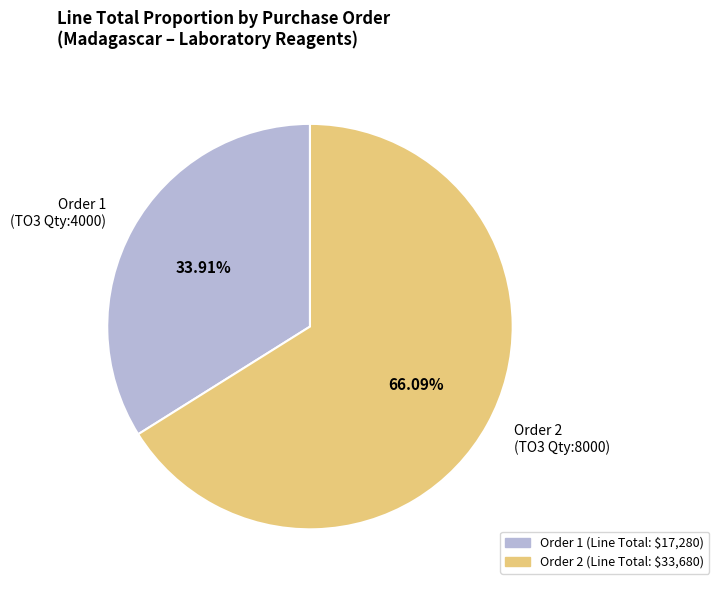

How many segments does this pie chart have?

2